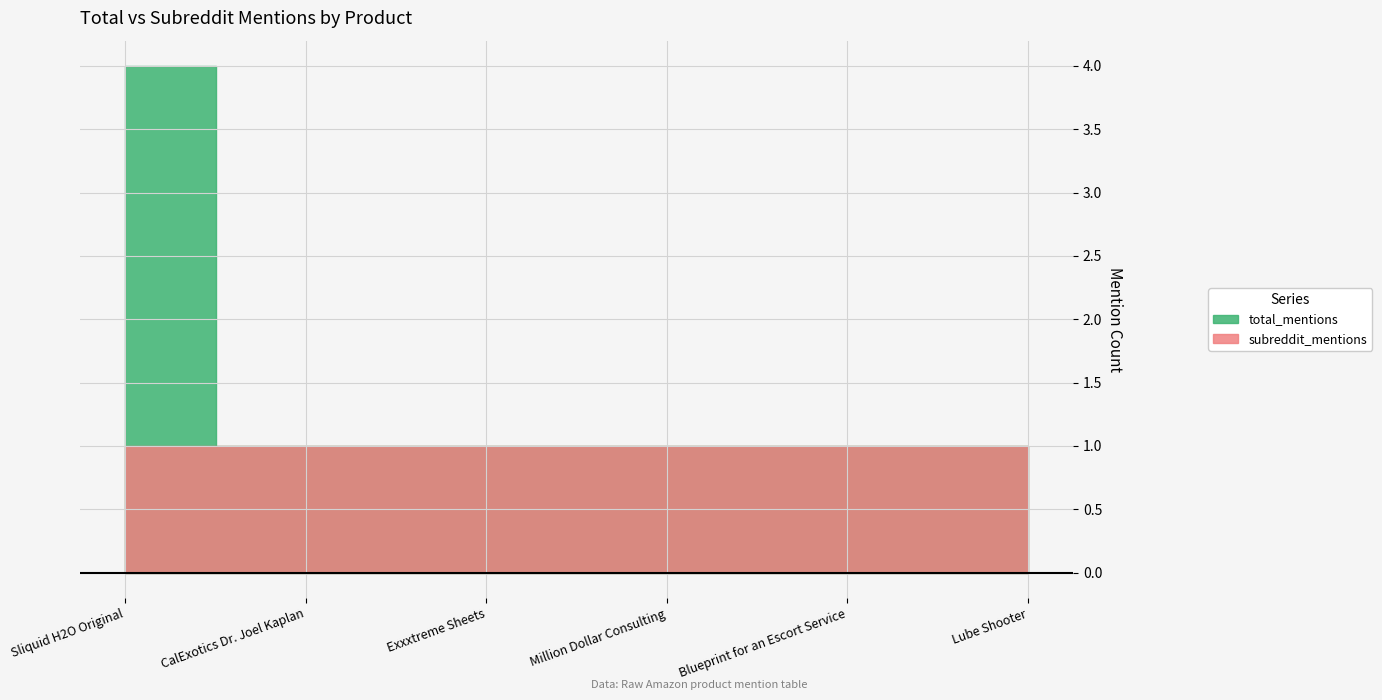

What is the average value of the subreddit_mentions series?

1